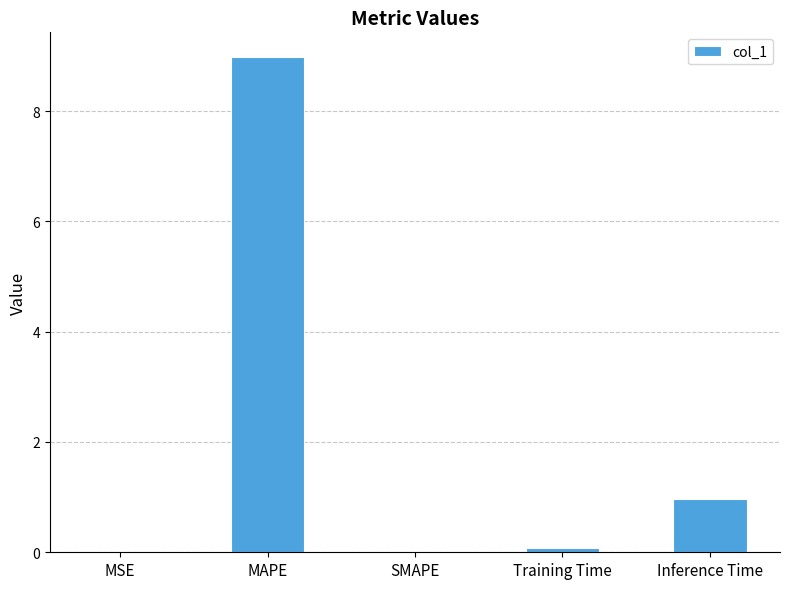

The value at SMAPE is -5.7. True or false?

False